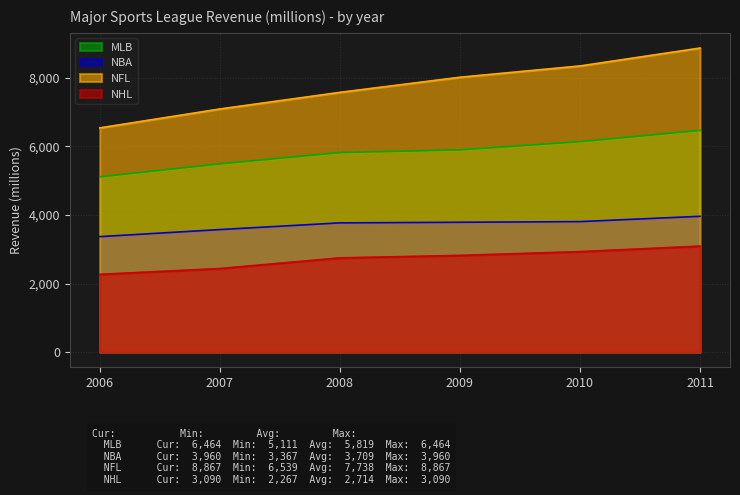

Which series has the largest total across all categories?

NFL